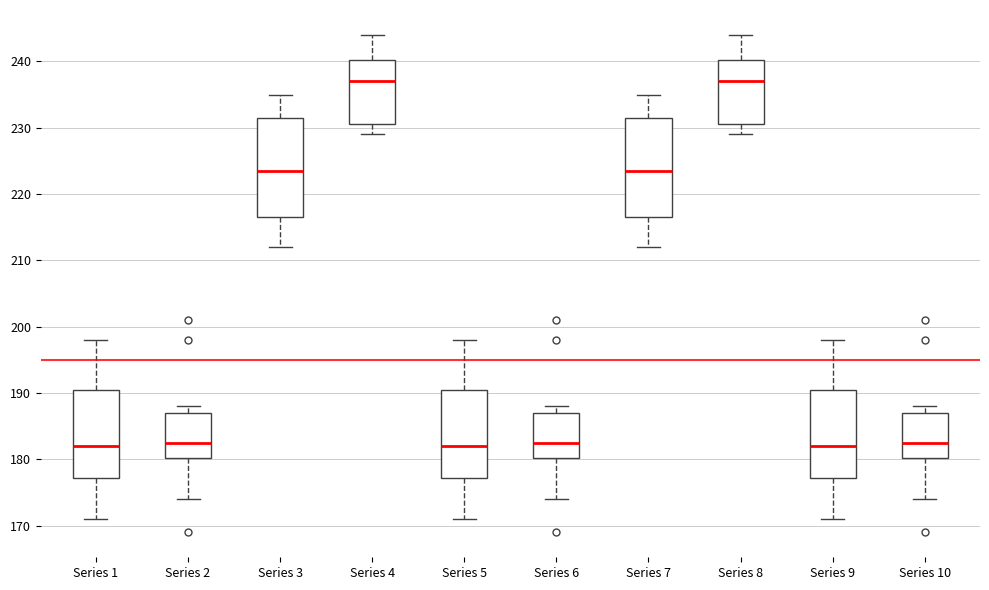

Reading left to right, read every box against the y-axis: the position of its median line, the range the box covers, and the ends of its whiskers. The values are not printed on the chart, so give them approximately, as read against the axis.

Series 1: median 182, box 177 to 191, whiskers 171 to 198
Series 2: median 183, box 180 to 187, whiskers 174 to 188
Series 3: median 224, box 217 to 232, whiskers 212 to 235
Series 4: median 237, box 231 to 240, whiskers 229 to 244
Series 5: median 182, box 177 to 191, whiskers 171 to 198
Series 6: median 183, box 180 to 187, whiskers 174 to 188
Series 7: median 224, box 217 to 232, whiskers 212 to 235
Series 8: median 237, box 231 to 240, whiskers 229 to 244
Series 9: median 182, box 177 to 191, whiskers 171 to 198
Series 10: median 183, box 180 to 187, whiskers 174 to 188